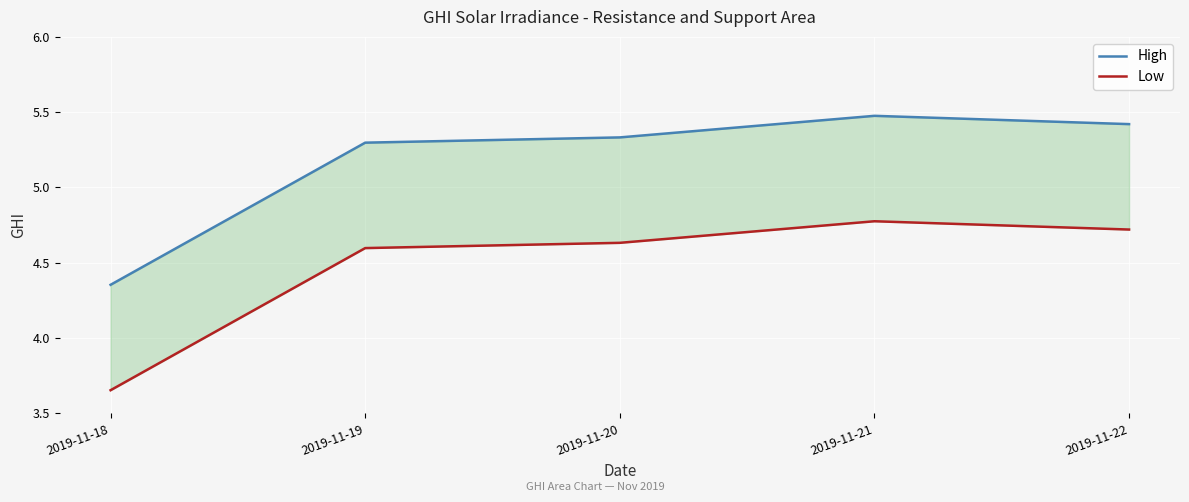

What are all the series names shown in the legend?

High, Low